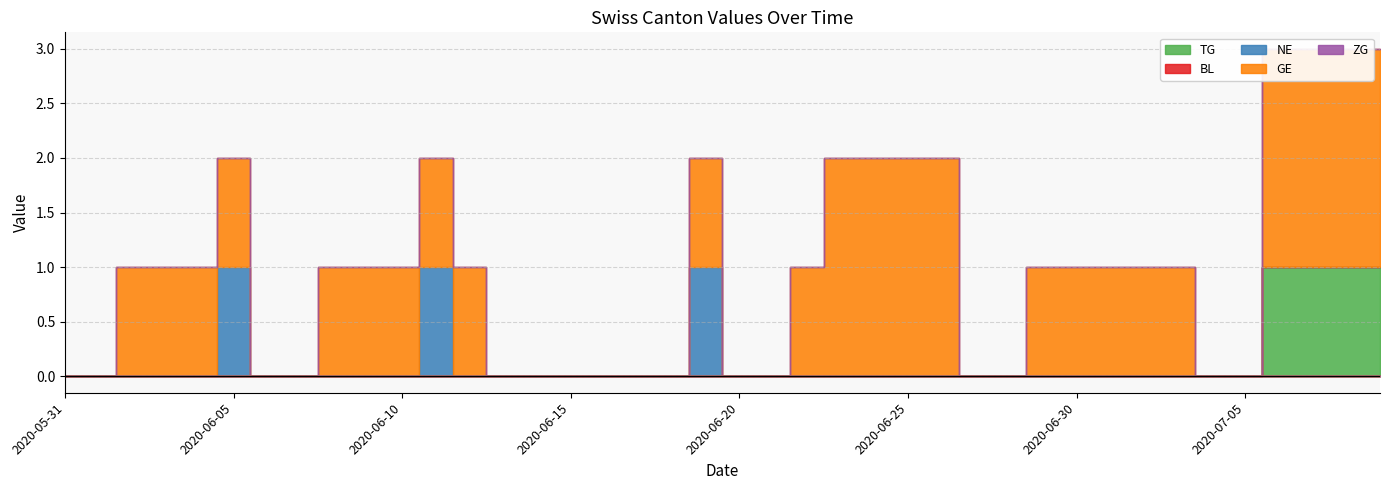

Reading left to right, extract all data points from this chart.

TG: 2020-05-31=0	2020-06-01=0	2020-06-02=0	2020-06-03=0	2020-06-04=0	2020-06-05=0	2020-06-06=0	2020-06-07=0	2020-06-08=0	2020-06-09=0	2020-06-10=0	2020-06-11=0	2020-06-12=0	2020-06-13=0	2020-06-14=0	2020-06-15=0	2020-06-16=0	2020-06-17=0	2020-06-18=0	2020-06-19=0	2020-06-20=0	2020-06-21=0	2020-06-22=0	2020-06-23=0	2020-06-24=0	2020-06-25=0	2020-06-26=0	2020-06-27=0	2020-06-28=0	2020-06-29=0	2020-06-30=0	2020-07-01=0	2020-07-02=0	2020-07-03=0	2020-07-04=0	2020-07-05=0	2020-07-06=1	2020-07-07=1	2020-07-08=1	2020-07-09=1
BL: 2020-05-31=0	2020-06-01=0	2020-06-02=0	2020-06-03=0	2020-06-04=0	2020-06-05=0	2020-06-06=0	2020-06-07=0	2020-06-08=0	2020-06-09=0	2020-06-10=0	2020-06-11=0	2020-06-12=0	2020-06-13=0	2020-06-14=0	2020-06-15=0	2020-06-16=0	2020-06-17=0	2020-06-18=0	2020-06-19=0	2020-06-20=0	2020-06-21=0	2020-06-22=0	2020-06-23=0	2020-06-24=0	2020-06-25=0	2020-06-26=0	2020-06-27=0	2020-06-28=0	2020-06-29=0	2020-06-30=0	2020-07-01=0	2020-07-02=0	2020-07-03=0	2020-07-04=0	2020-07-05=0	2020-07-06=0	2020-07-07=0	2020-07-08=0	2020-07-09=0
NE: 2020-05-31=0	2020-06-01=0	2020-06-02=0	2020-06-03=0	2020-06-04=0	2020-06-05=1	2020-06-06=0	2020-06-07=0	2020-06-08=0	2020-06-09=0	2020-06-10=0	2020-06-11=1	2020-06-12=0	2020-06-13=0	2020-06-14=0	2020-06-15=0	2020-06-16=0	2020-06-17=0	2020-06-18=0	2020-06-19=1	2020-06-20=0	2020-06-21=0	2020-06-22=0	2020-06-23=0	2020-06-24=0	2020-06-25=0	2020-06-26=0	2020-06-27=0	2020-06-28=0	2020-06-29=0	2020-06-30=0	2020-07-01=0	2020-07-02=0	2020-07-03=0	2020-07-04=0	2020-07-05=0	2020-07-06=0	2020-07-07=0	2020-07-08=0	2020-07-09=0
GE: 2020-05-31=0	2020-06-01=0	2020-06-02=1	2020-06-03=1	2020-06-04=1	2020-06-05=1	2020-06-06=0	2020-06-07=0	2020-06-08=1	2020-06-09=1	2020-06-10=1	2020-06-11=1	2020-06-12=1	2020-06-13=0	2020-06-14=0	2020-06-15=0	2020-06-16=0	2020-06-17=0	2020-06-18=0	2020-06-19=1	2020-06-20=0	2020-06-21=0	2020-06-22=1	2020-06-23=2	2020-06-24=2	2020-06-25=2	2020-06-26=2	2020-06-27=0	2020-06-28=0	2020-06-29=1	2020-06-30=1	2020-07-01=1	2020-07-02=1	2020-07-03=1	2020-07-04=0	2020-07-05=0	2020-07-06=2	2020-07-07=2	2020-07-08=2	2020-07-09=2
ZG: 2020-05-31=0	2020-06-01=0	2020-06-02=0	2020-06-03=0	2020-06-04=0	2020-06-05=0	2020-06-06=0	2020-06-07=0	2020-06-08=0	2020-06-09=0	2020-06-10=0	2020-06-11=0	2020-06-12=0	2020-06-13=0	2020-06-14=0	2020-06-15=0	2020-06-16=0	2020-06-17=0	2020-06-18=0	2020-06-19=0	2020-06-20=0	2020-06-21=0	2020-06-22=0	2020-06-23=0	2020-06-24=0	2020-06-25=0	2020-06-26=0	2020-06-27=0	2020-06-28=0	2020-06-29=0	2020-06-30=0	2020-07-01=0	2020-07-02=0	2020-07-03=0	2020-07-04=0	2020-07-05=0	2020-07-06=0	2020-07-07=0	2020-07-08=0	2020-07-09=0